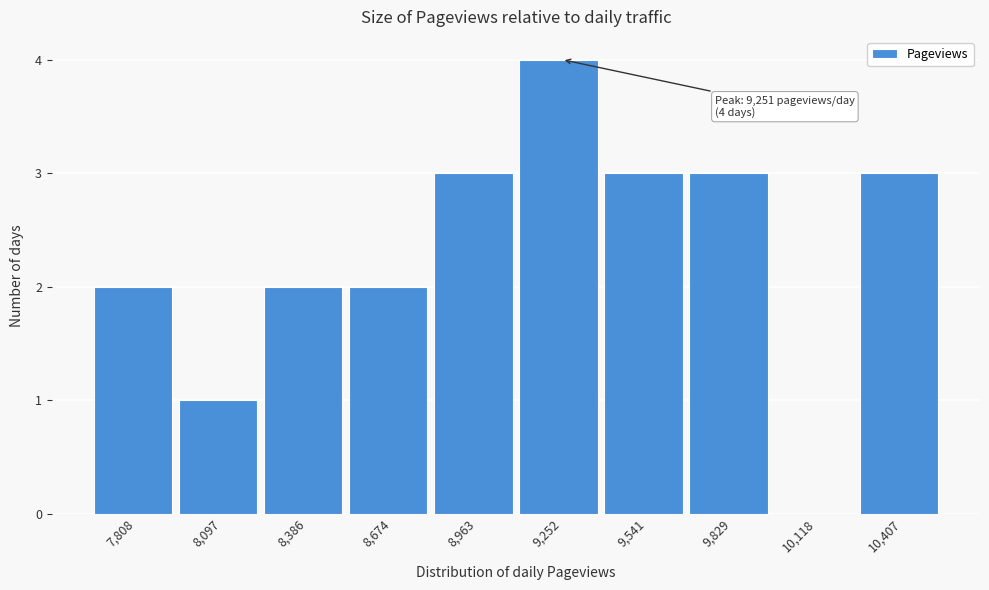

Which range on the x-axis has the tallest bar?

9100 to 9400